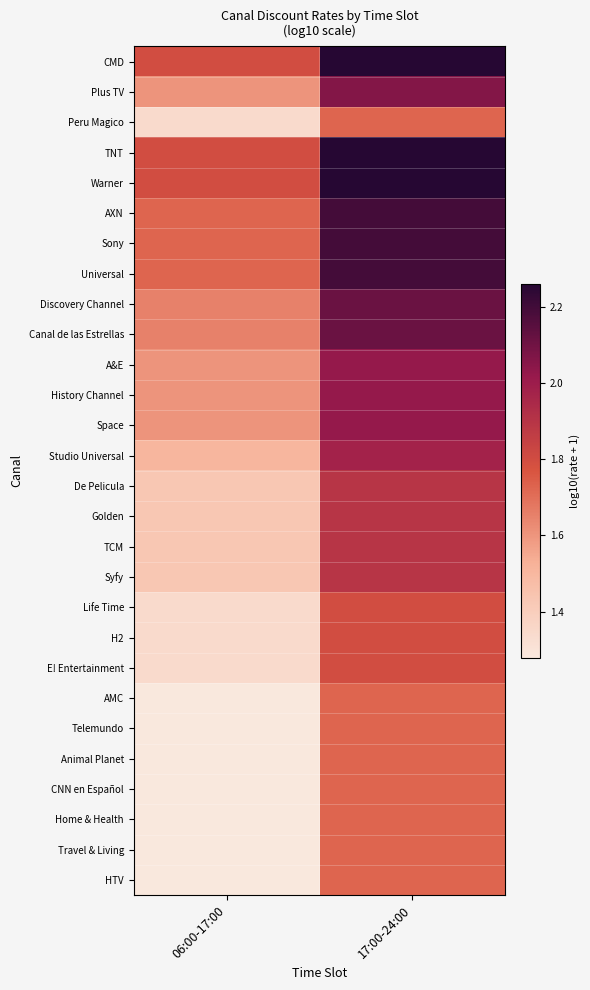

Count the number of data series in this chart.

28